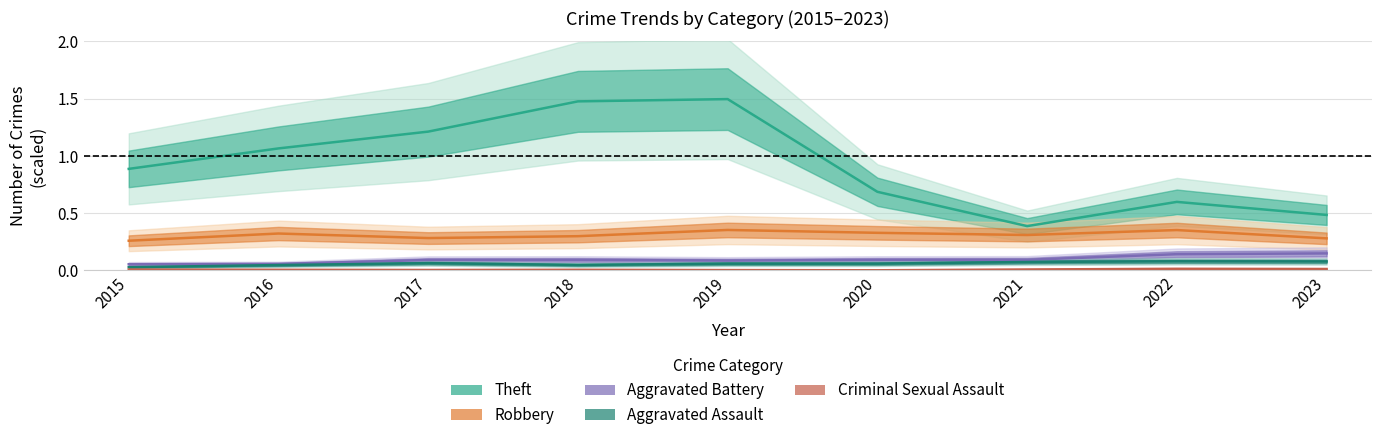

How many categories are shown in the chart?

9